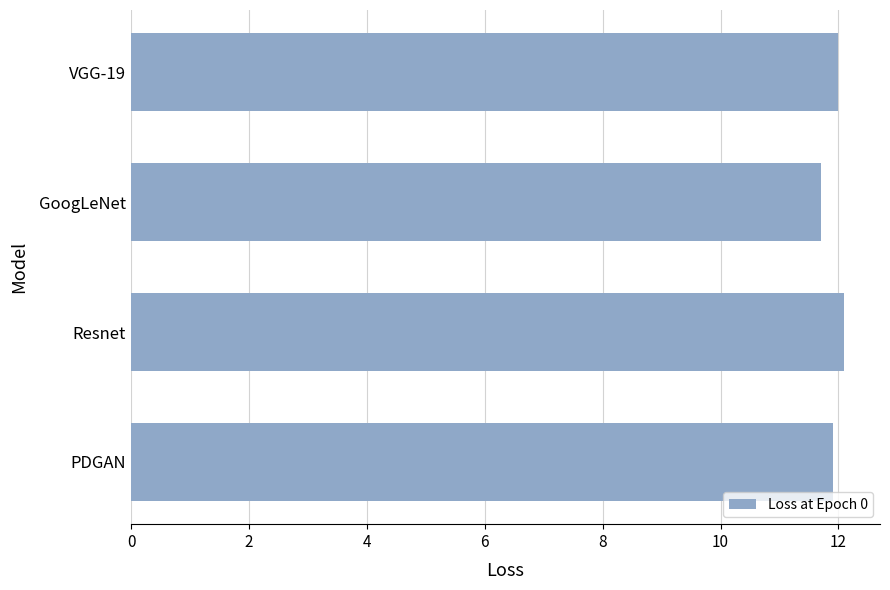

Read the value at PDGAN.

11.9